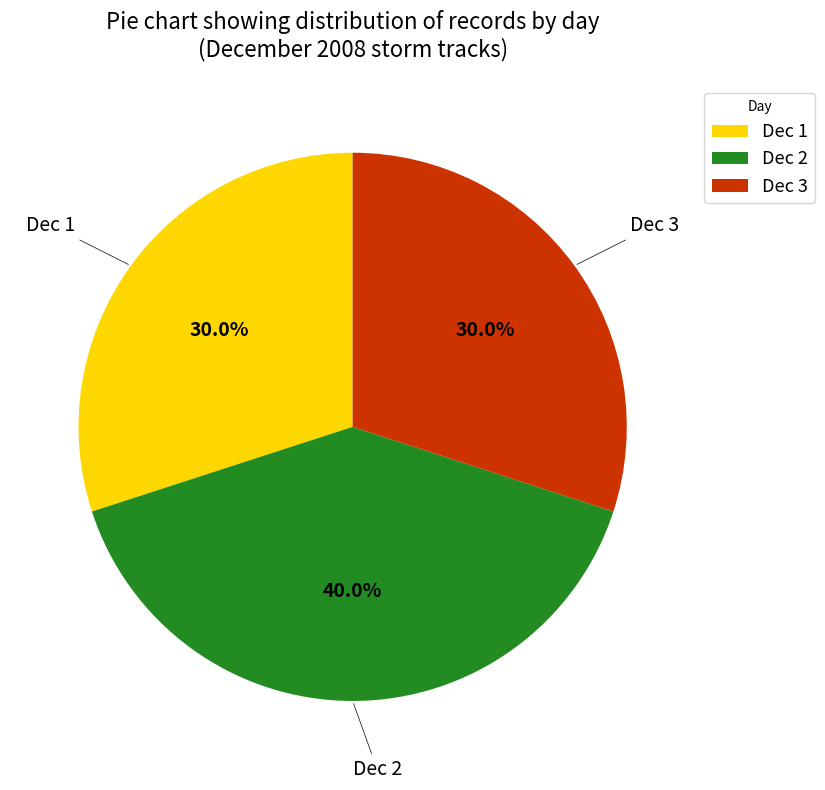

Does Dec 1 represent more than half of the total?

No